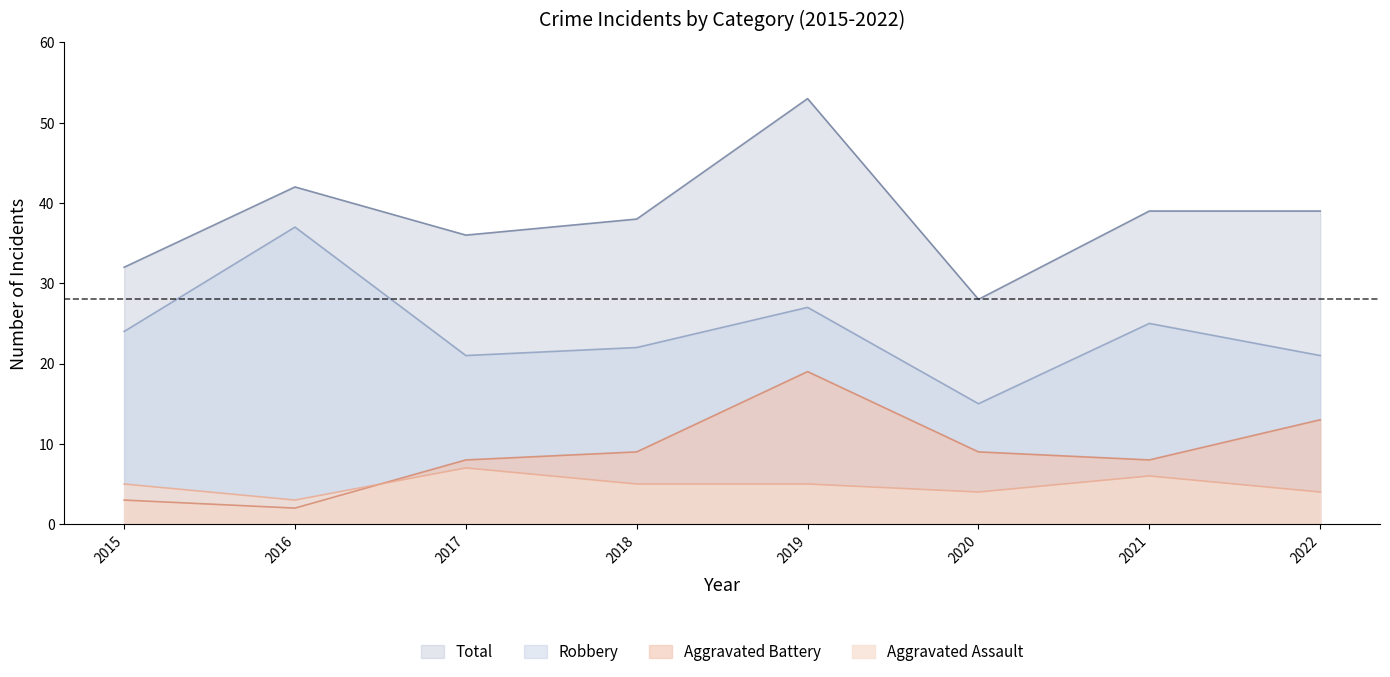

How many data points does each series have?

8